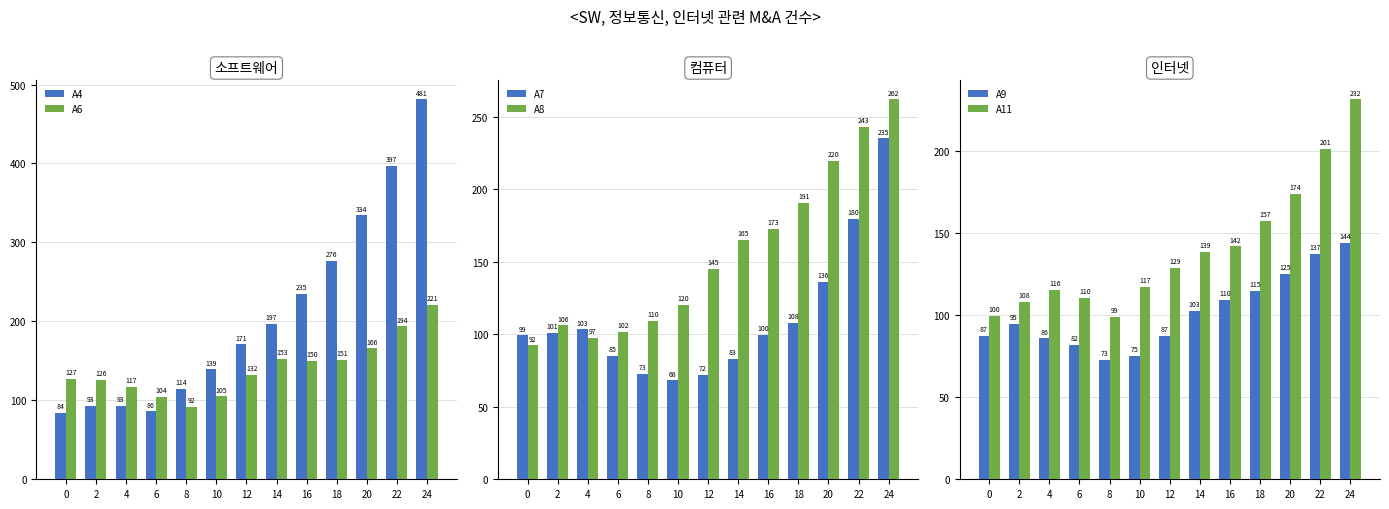

The value of A9 at 12 is 87.3. True or false?

True